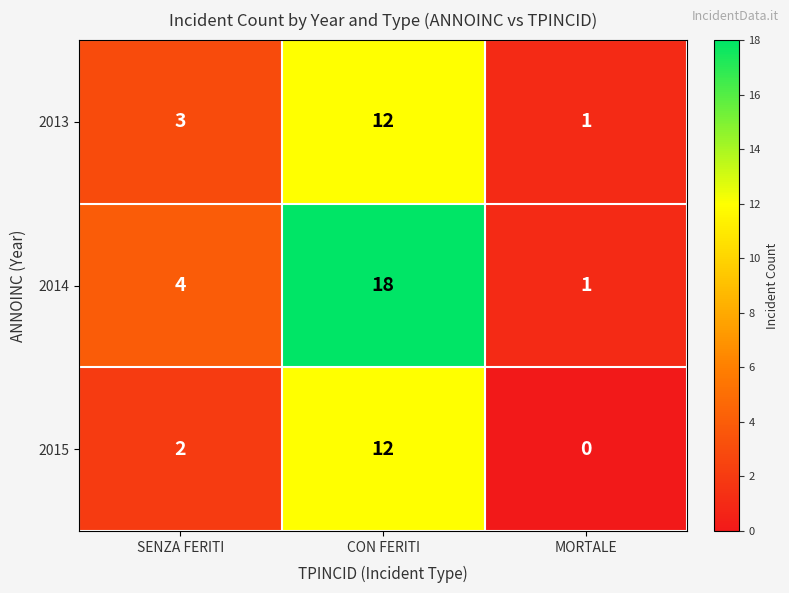

Which series has the largest total across all categories?

2014